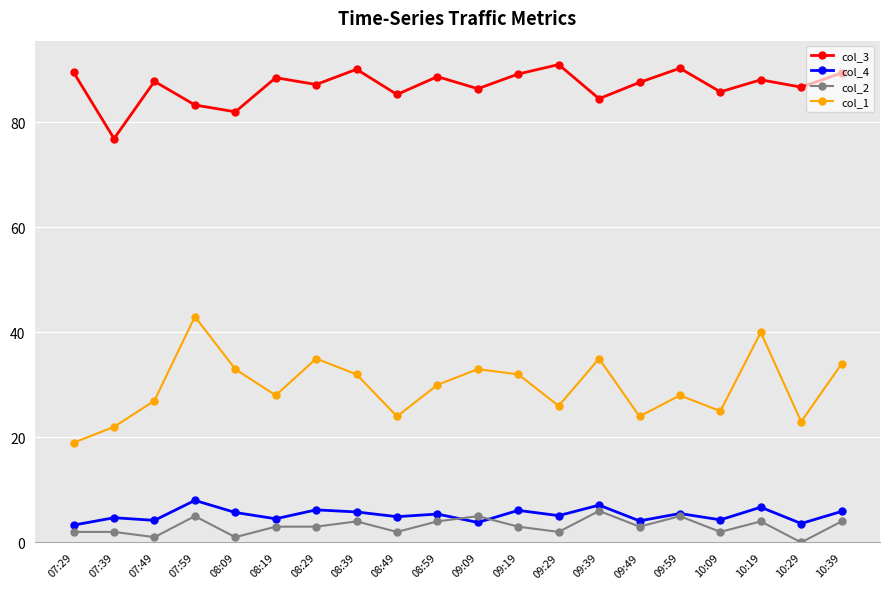

True or false: col_1 and col_2 cross at least once.

False